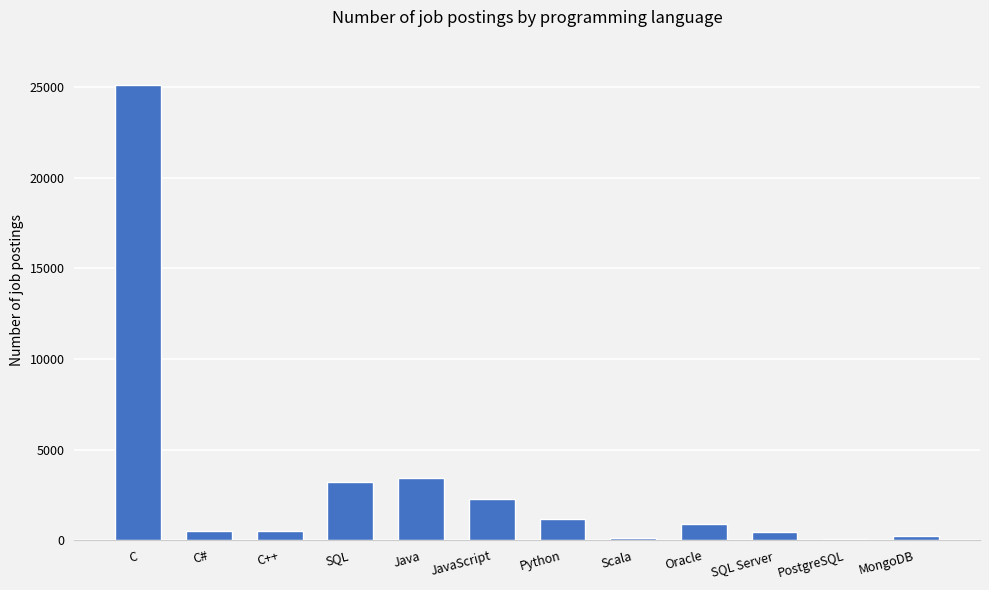

What is the label of the 11th bar from the right?

C#